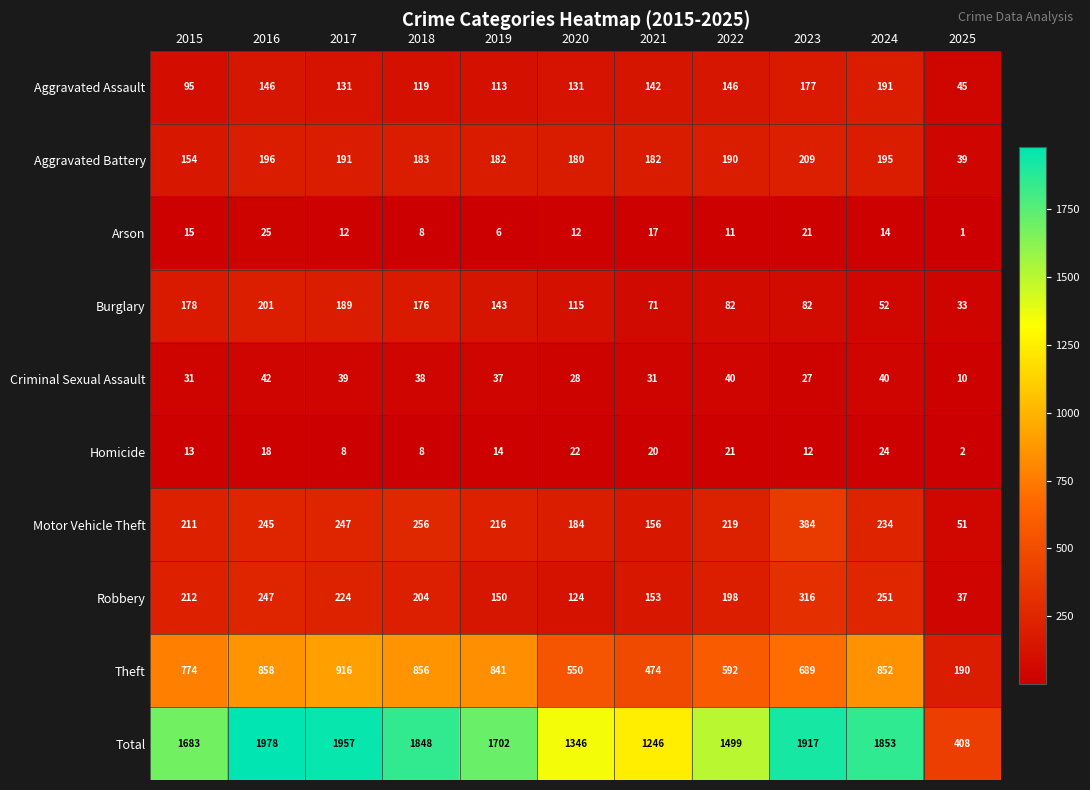

Read the Burglary value at 2024, to the nearest 50.

50